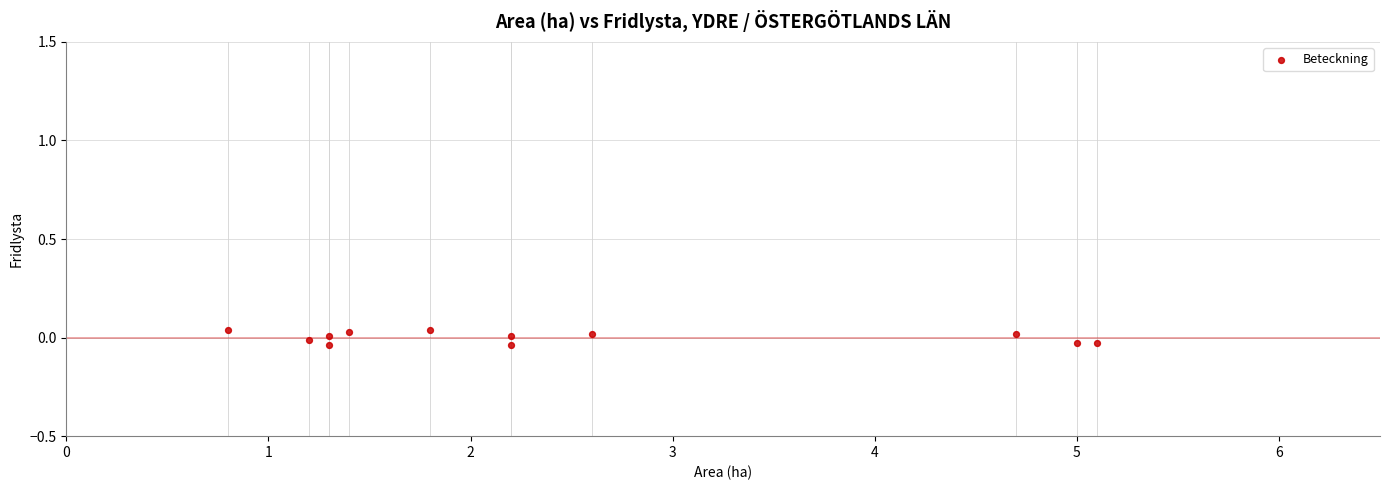

What is the range of X values (max minus min)?

4.3